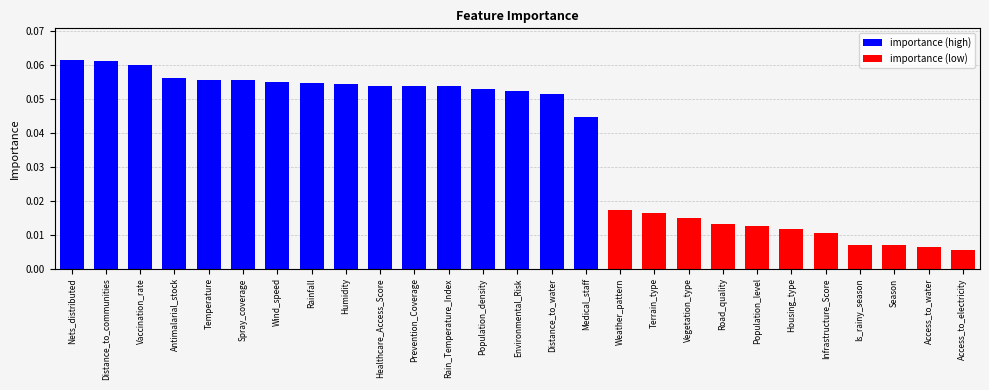

Which category has the lowest value across all series?

Access_to_electricity